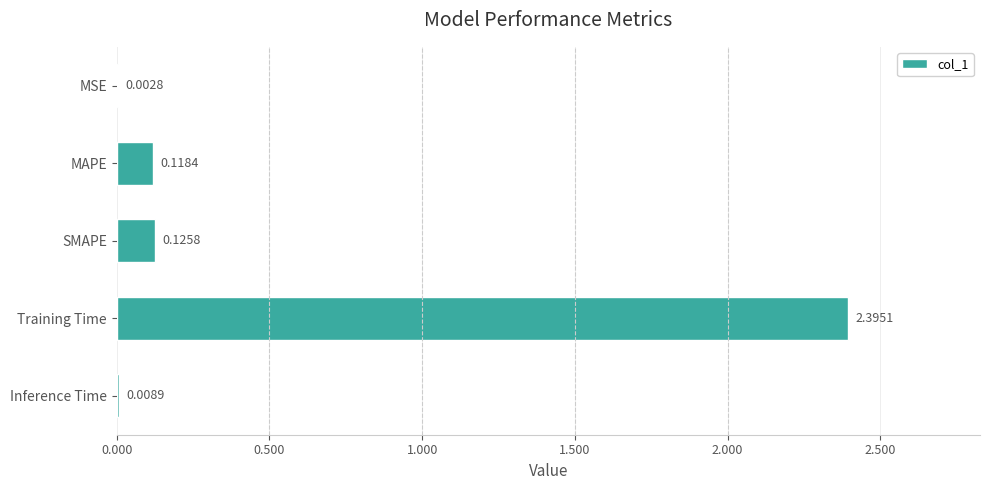

What is the change in value from MSE to SMAPE?

+0.1